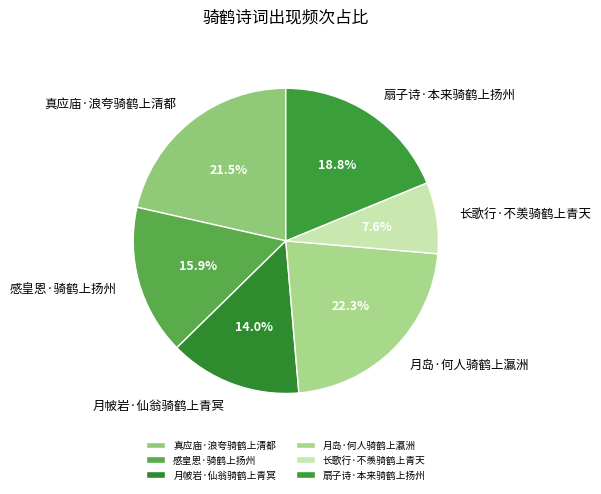

What is the ratio of the value at 月岛·何人骑鹤上瀛洲 to the value at 真应庙·浪夸骑鹤上清都?

1.0